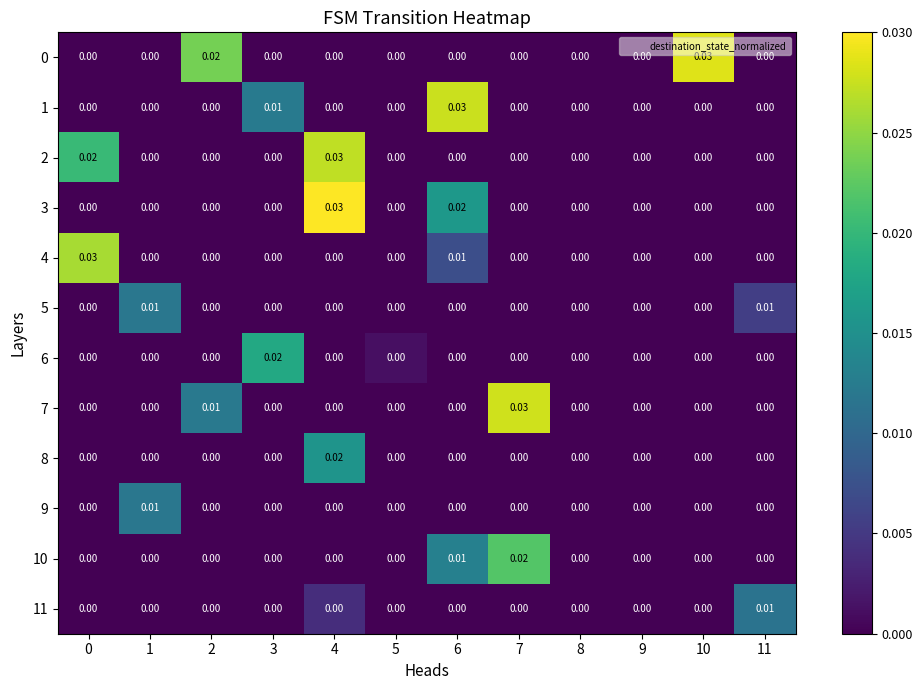

Is the value of 11 at 8 greater than the value of 1 at 3?

No